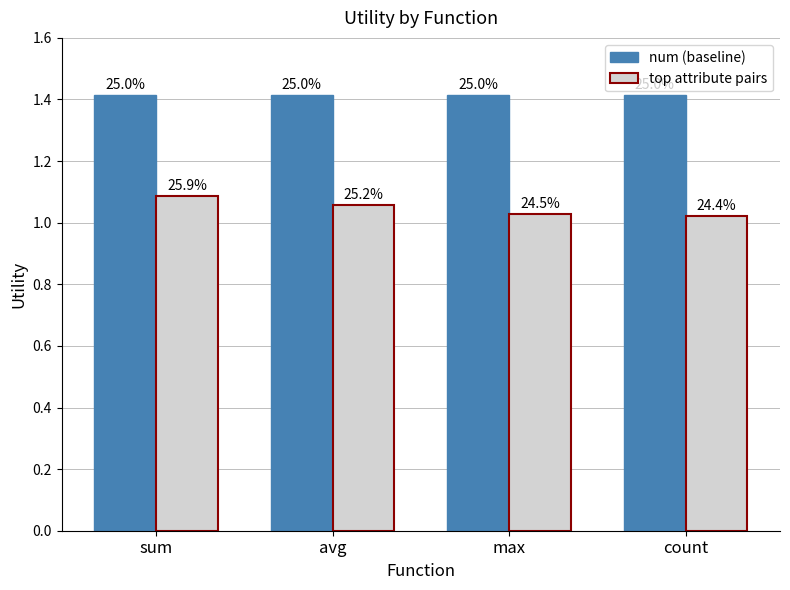

Which series changed the most between sum and max?

top attribute pairs